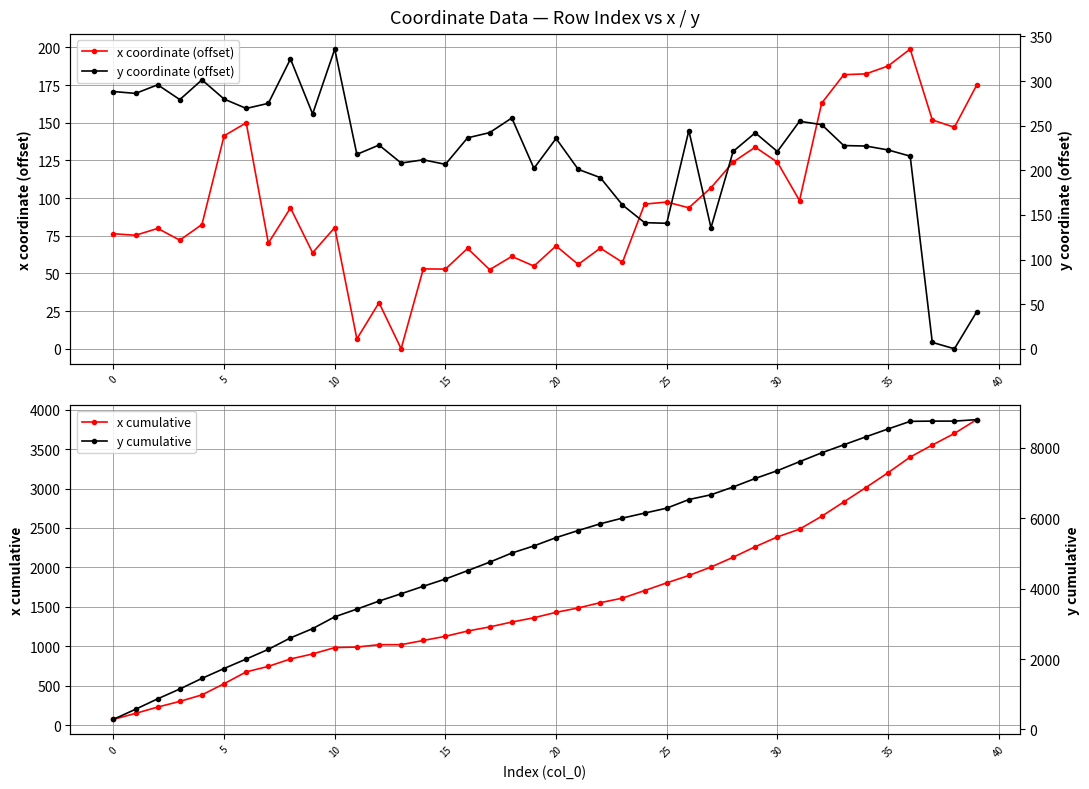

What is the approximate value of y cumulative at 35?

8531.8